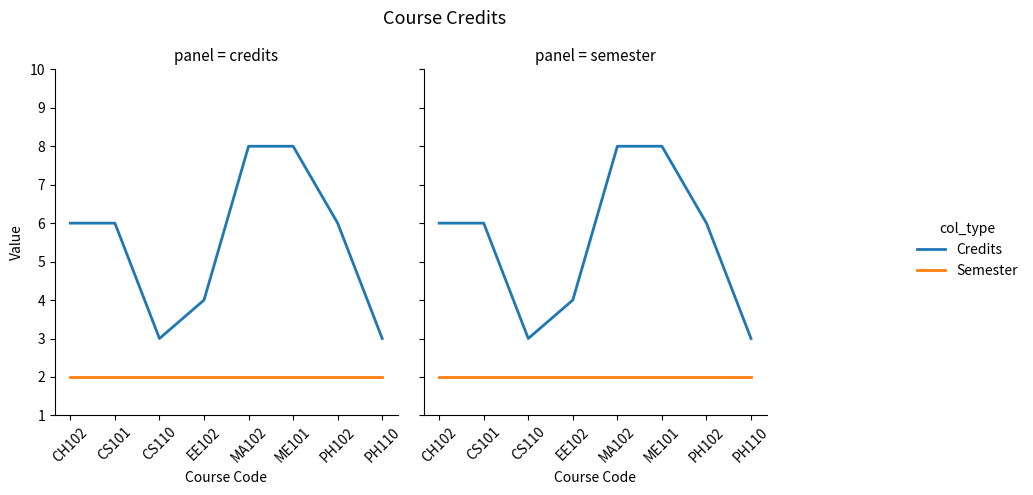

Is it true that Semester equals 2 at CS101?

True